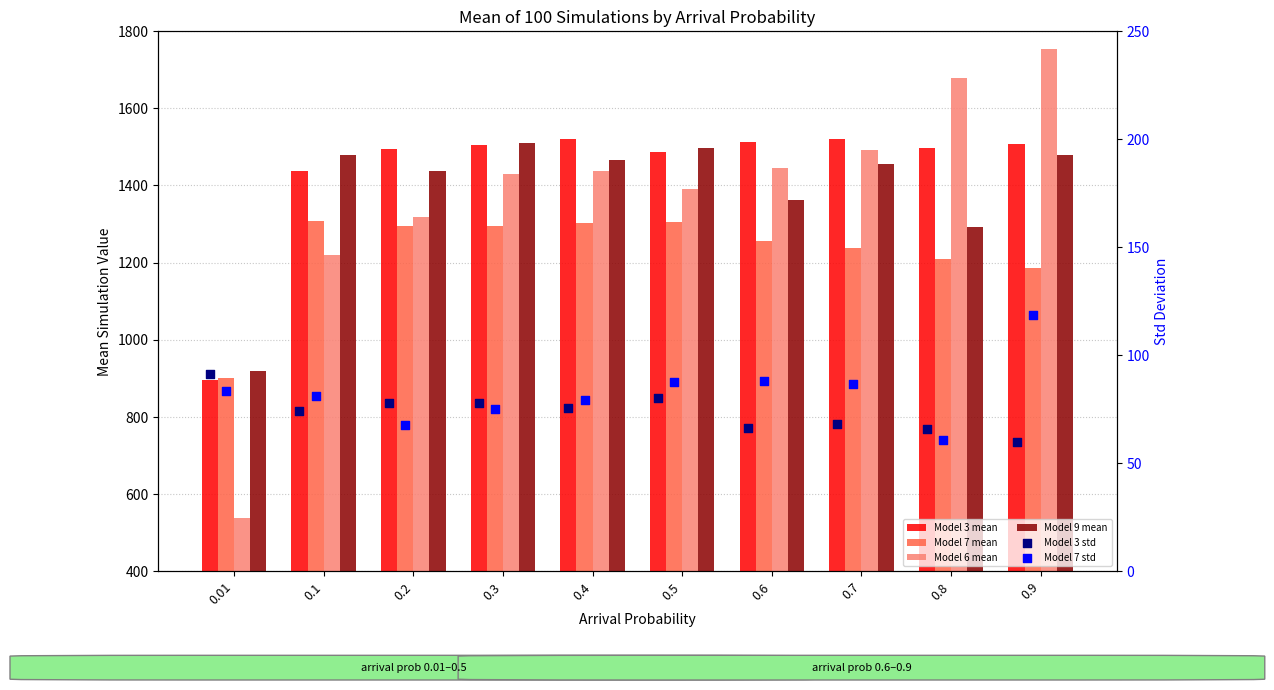

Which series has the largest total across all categories?

Model 3 mean